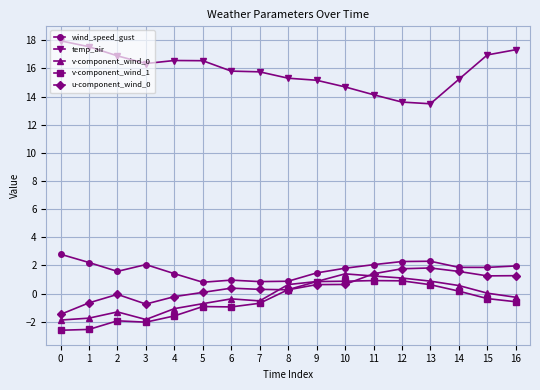

True or false: v-component_wind_1 has more than 1 interior local peaks.

True